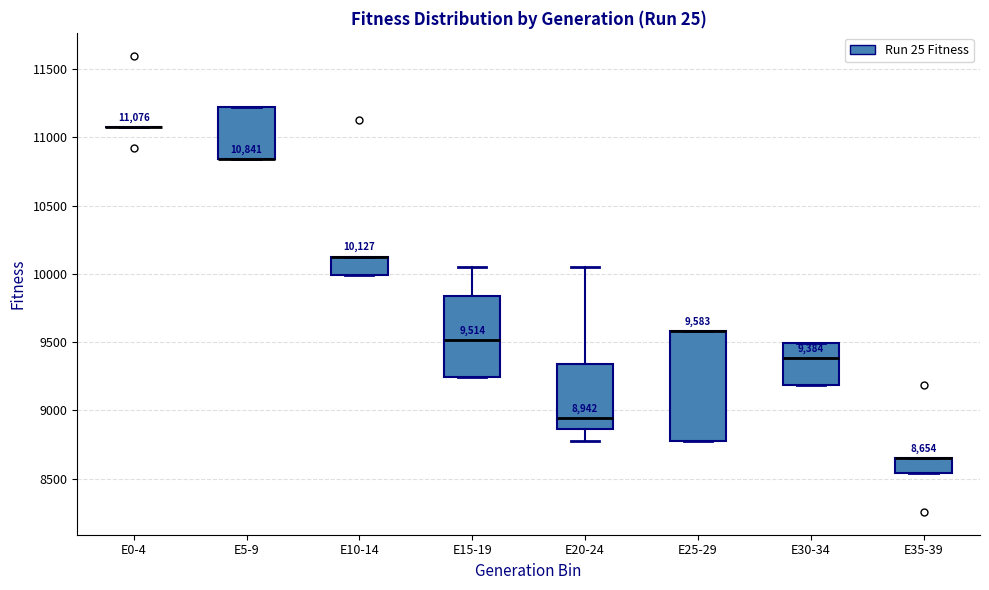

Comparing the boxes themselves (not the whiskers), which one is the tallest?

E25-29